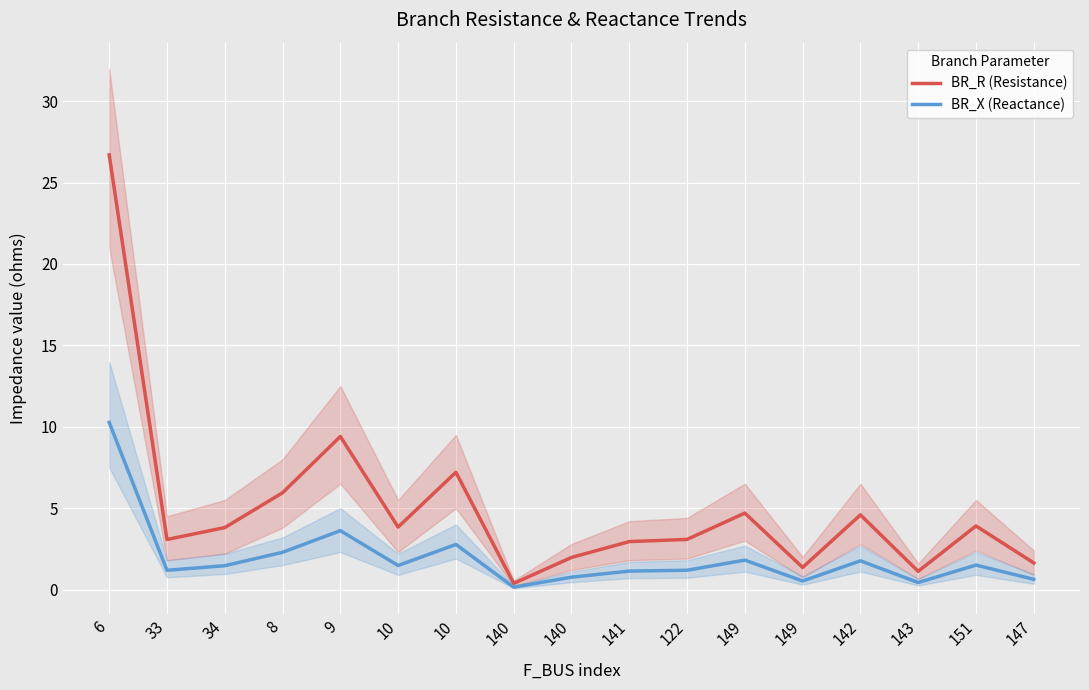

Is it true that BR_X (Reactance) equals 10.3 at 6?

True